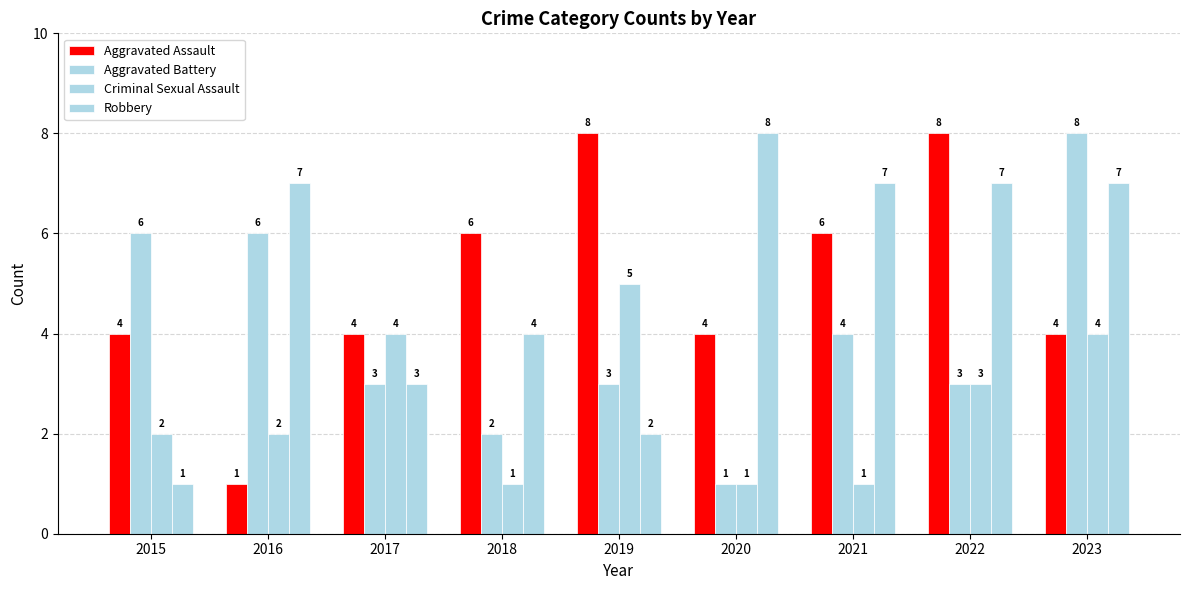

How many values in the Criminal Sexual Assault series are below 2?

3